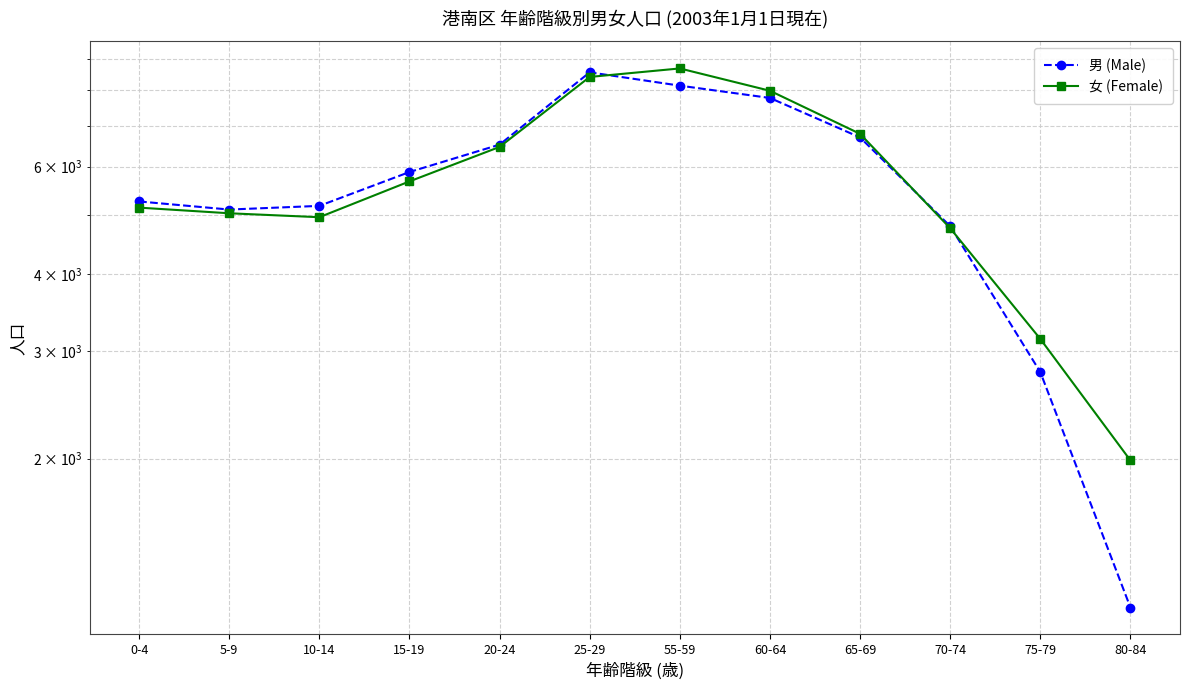

How many intersections are there between 男 (Male) and 女 (Female)?

3